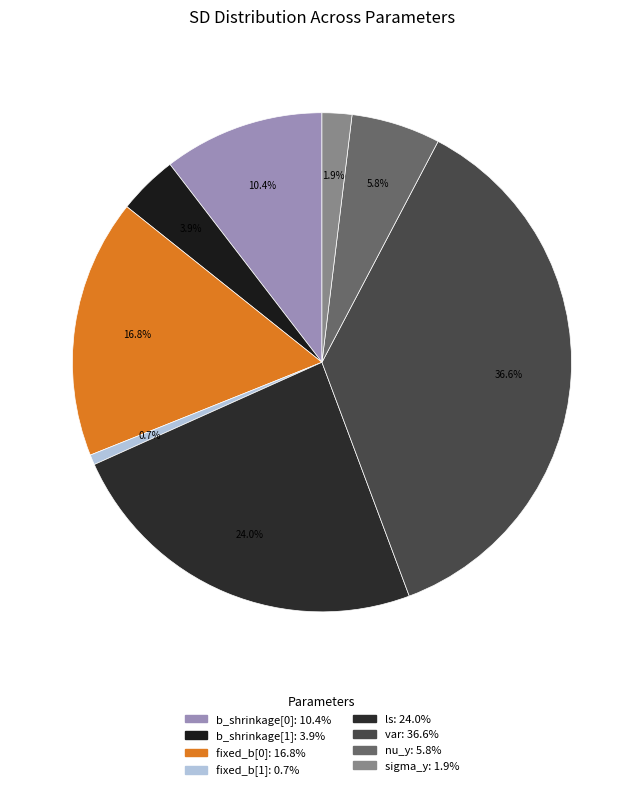

The ls slice represents 24% of the pie. True or false?

True